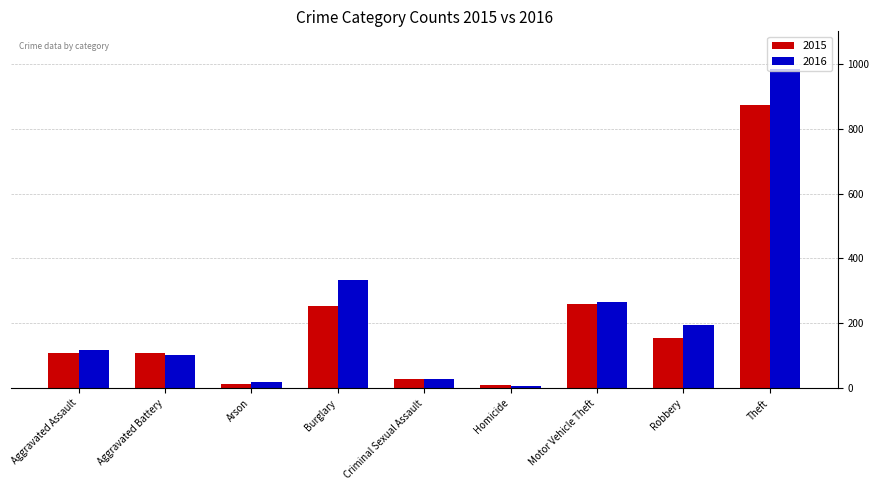

What are all the series names shown in the legend?

2015, 2016